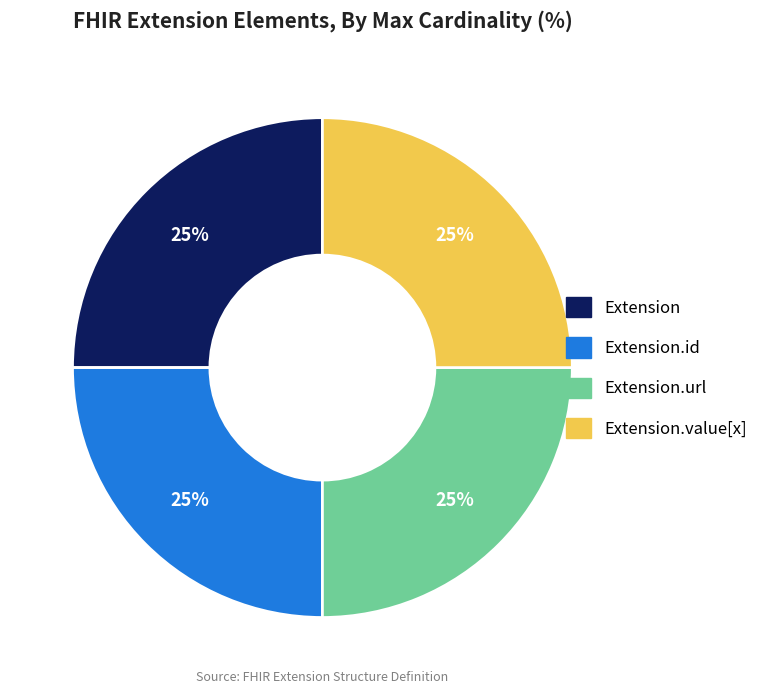

To the nearest percent, what is the difference between the largest and smallest slice percentages?

0%